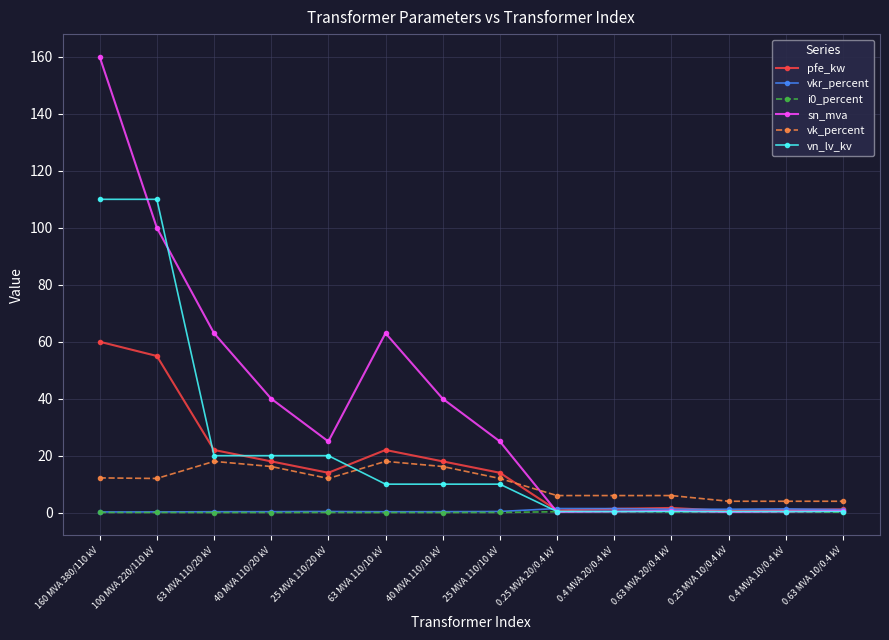

How many data points does each series have?

14